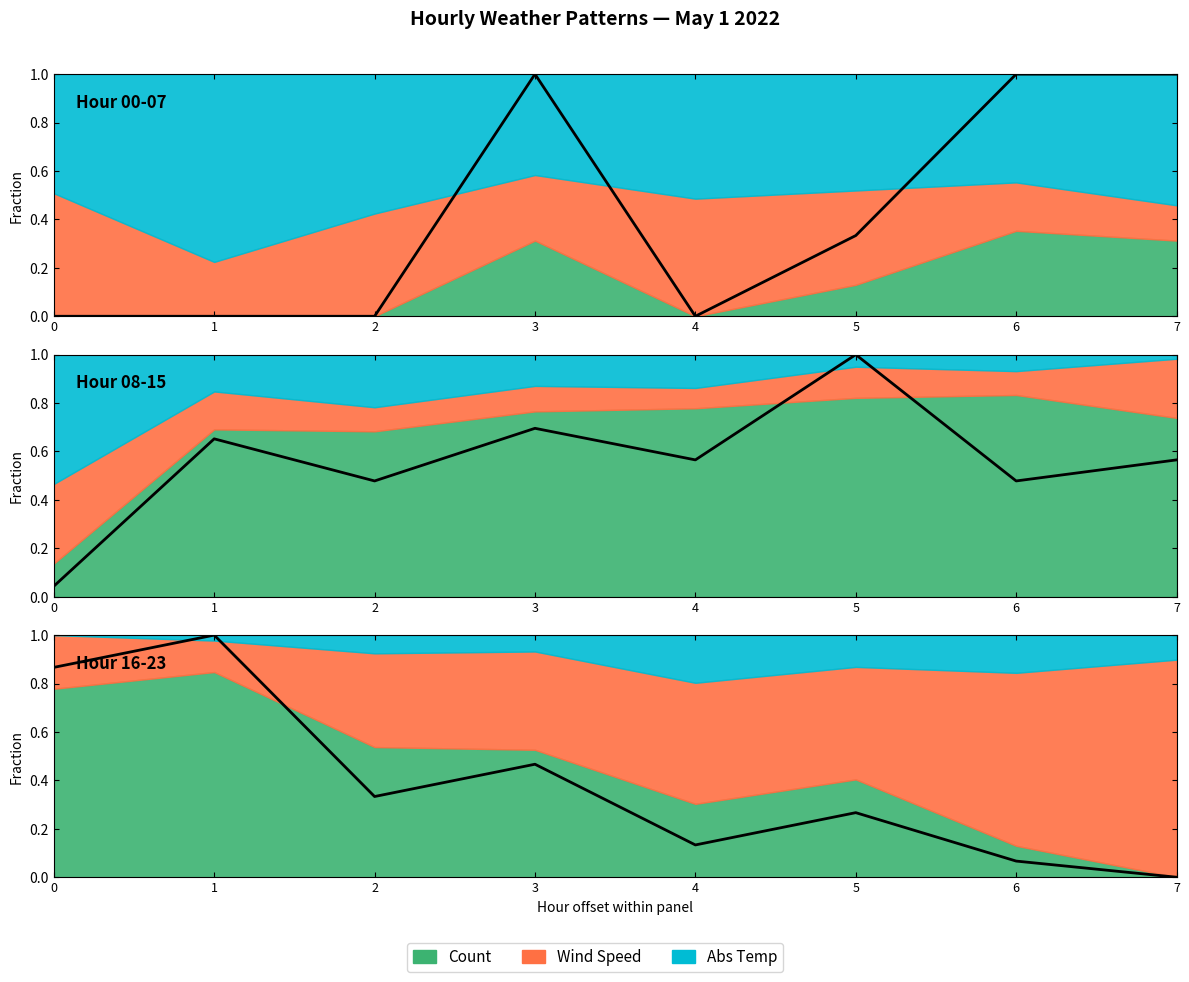

How many positive values are there?

7